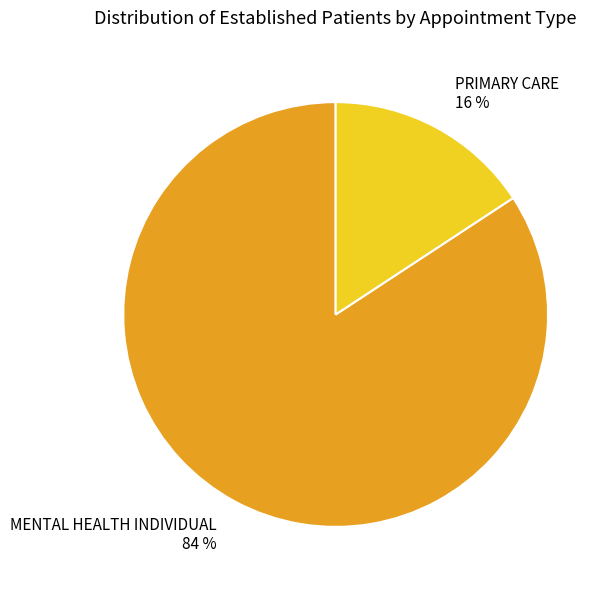

Which has a higher value, MENTAL HEALTH INDIVIDUAL or PRIMARY CARE?

MENTAL HEALTH INDIVIDUAL